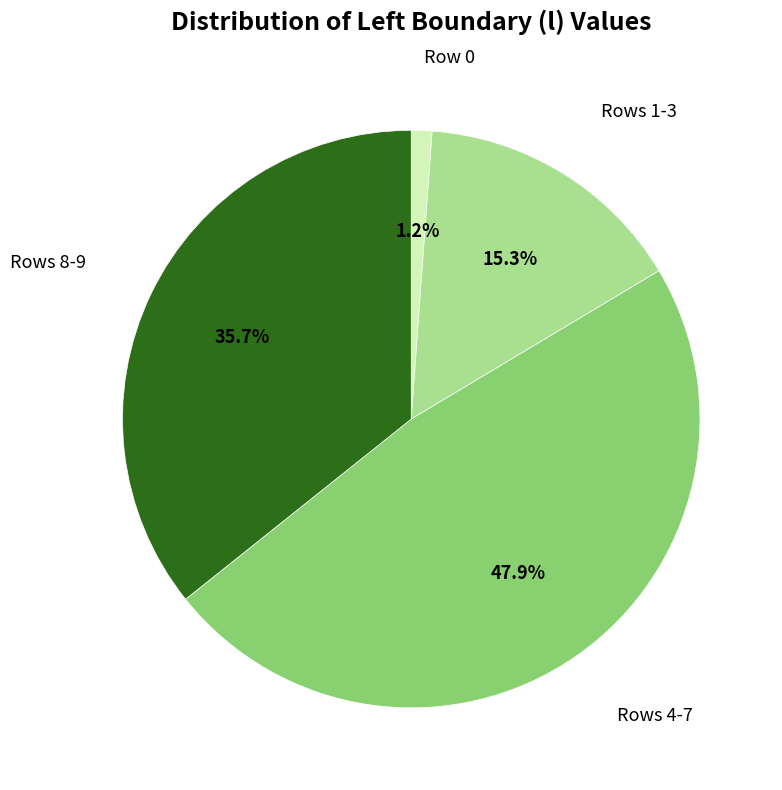

Is there any slice that represents more than half of the pie?

No